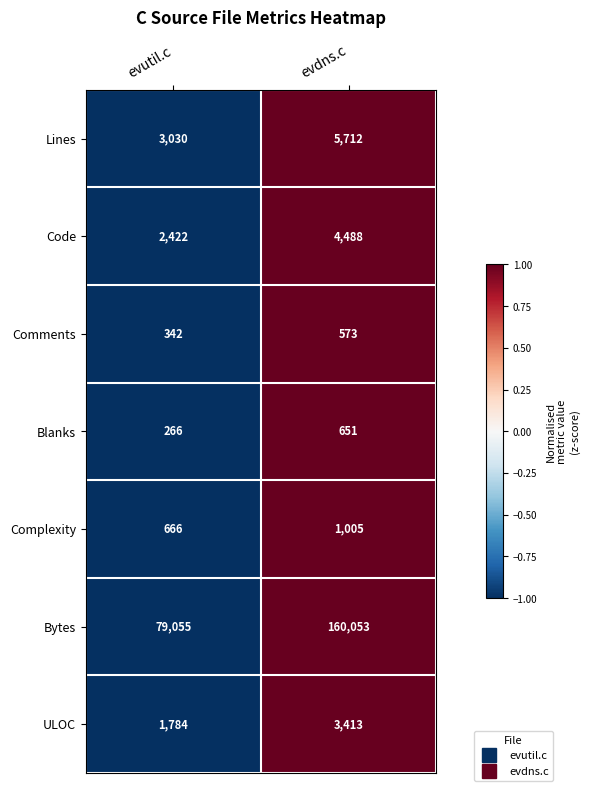

Where is Blanks nearest to the value 458?

evutil.c